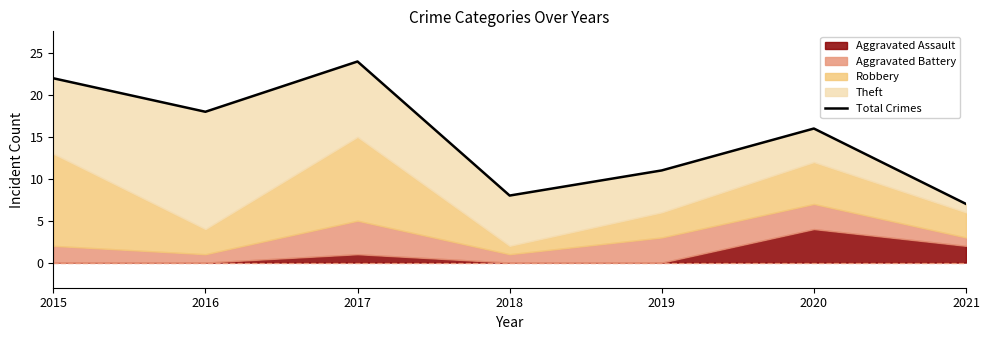

Which label corresponds to the largest value in the chart?

2017